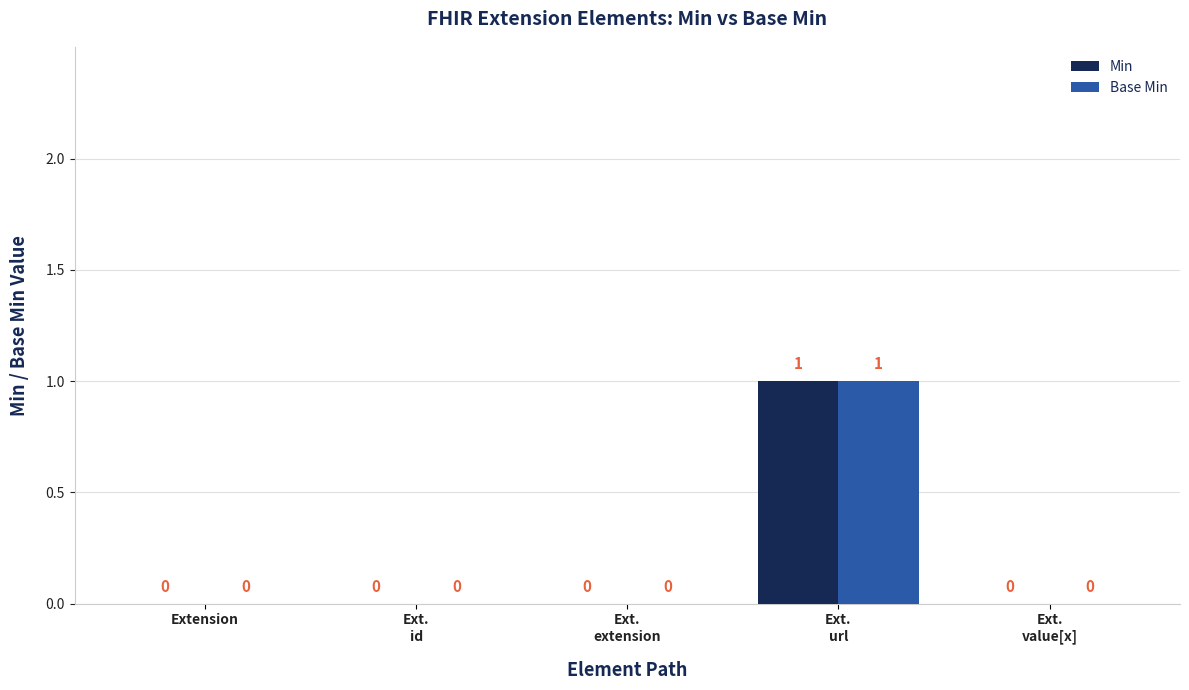

The Min series shows 0 at Extension. True or false?

True